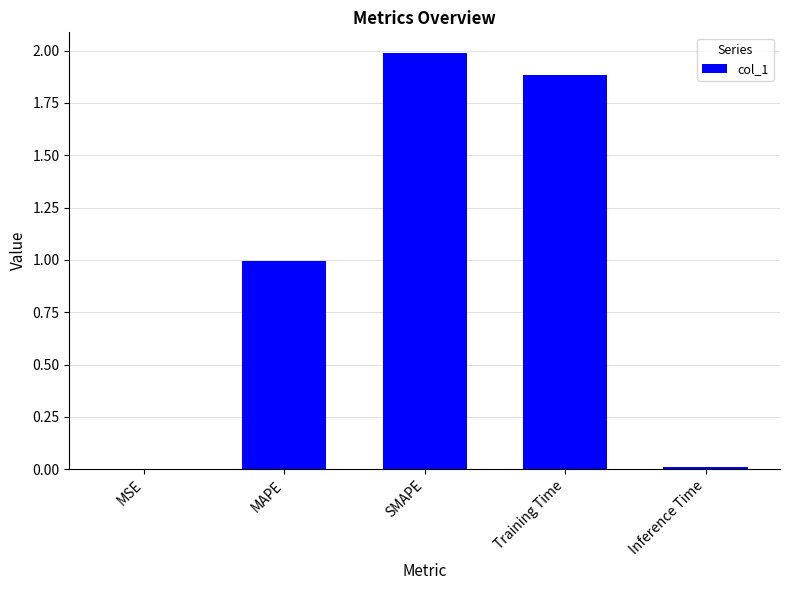

What is the sum of all values?

4.9